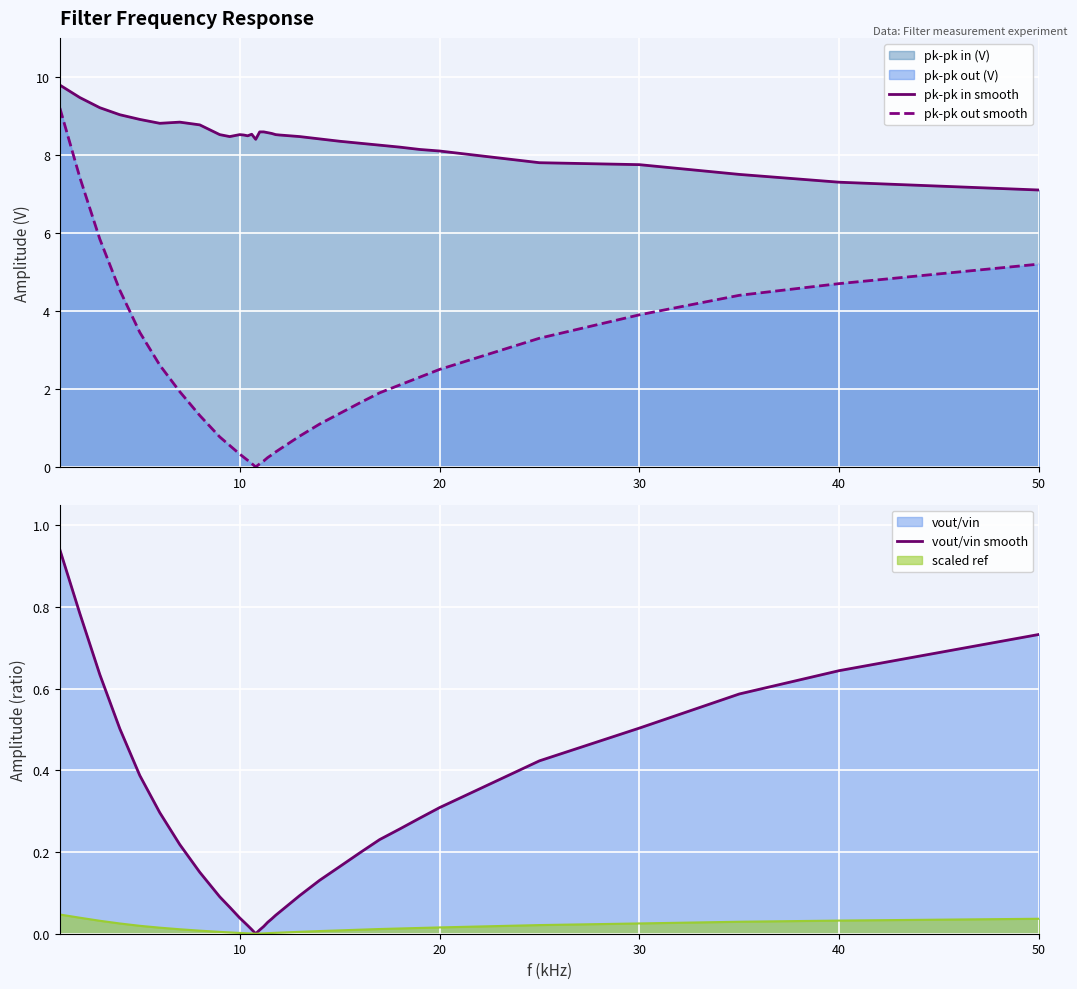

How many values in the pk-pk out smooth series are below 1?

14